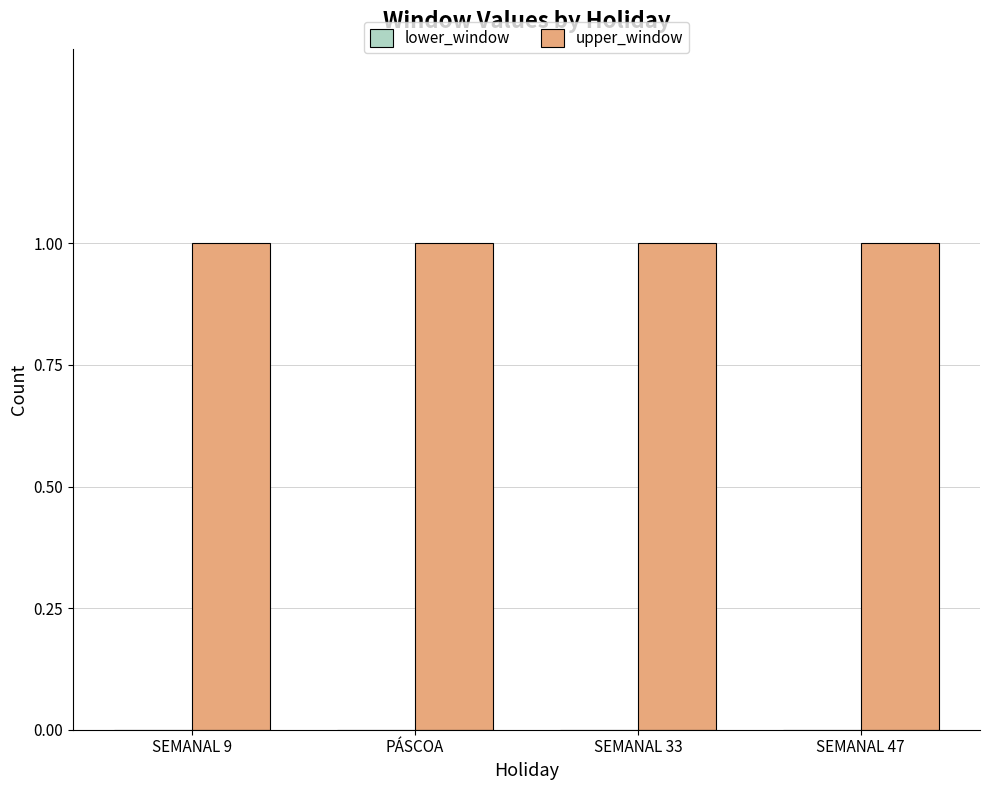

Which series has the largest total across all categories?

upper_window